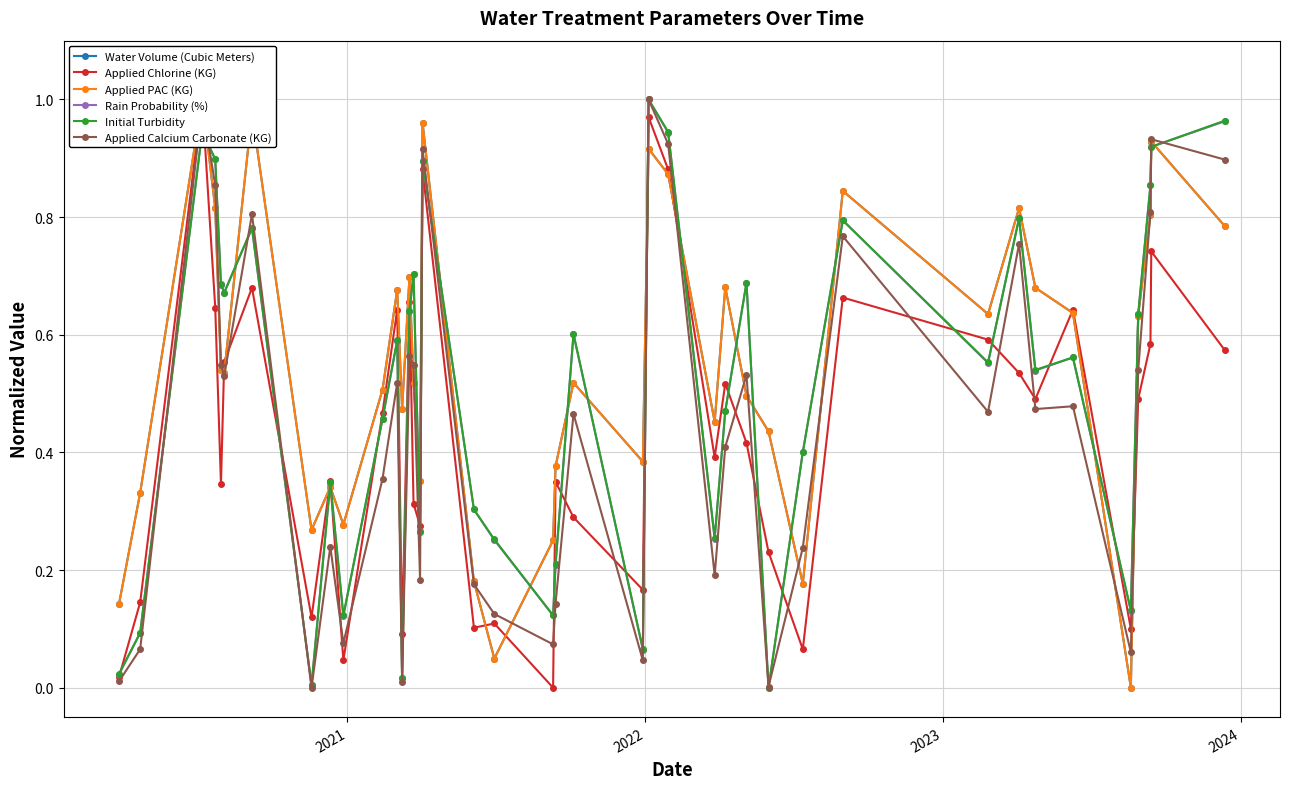

True or false: Initial Turbidity has more than 1 points higher than both neighbors.

True